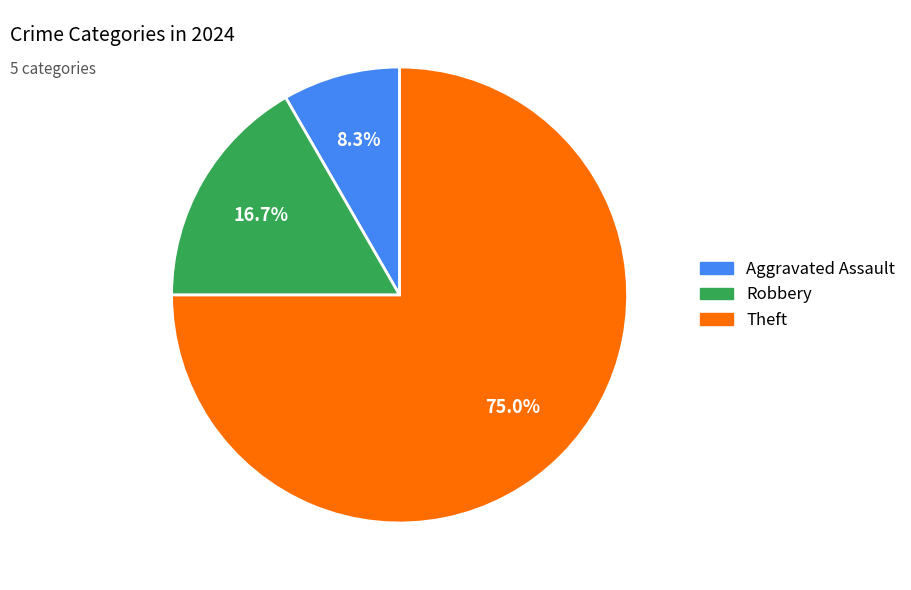

Count the number of slices in the pie.

3